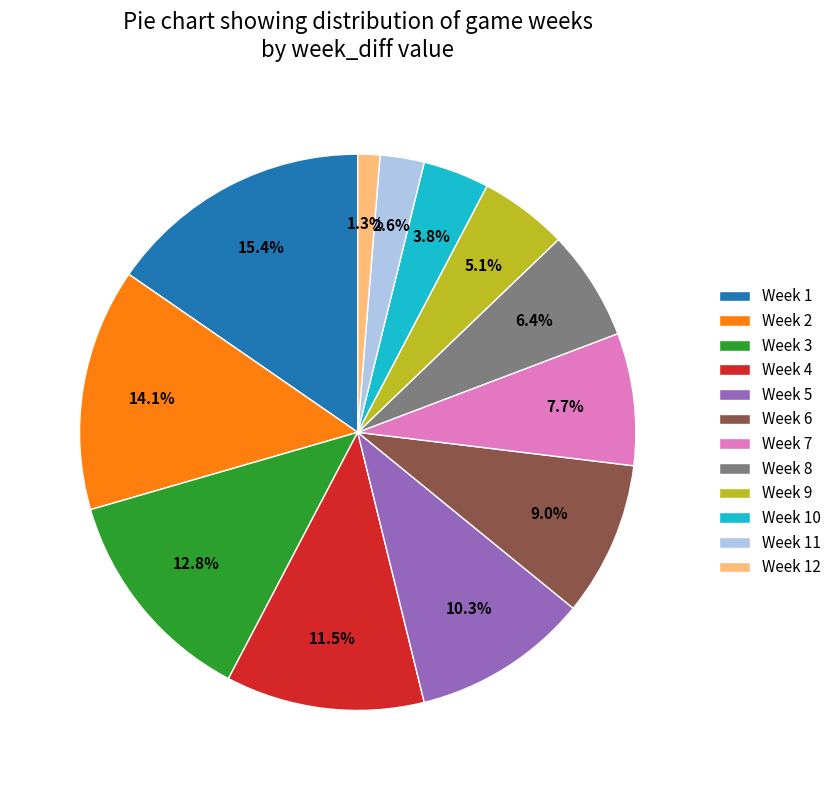

Count the number of slices in the pie.

12